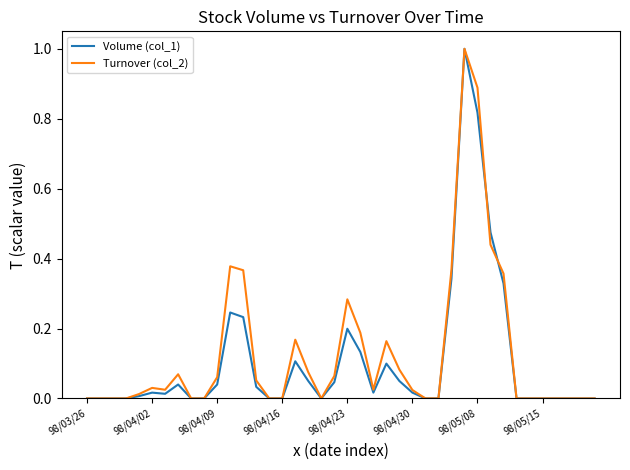

What is the maximum value shown in the chart?

1.0